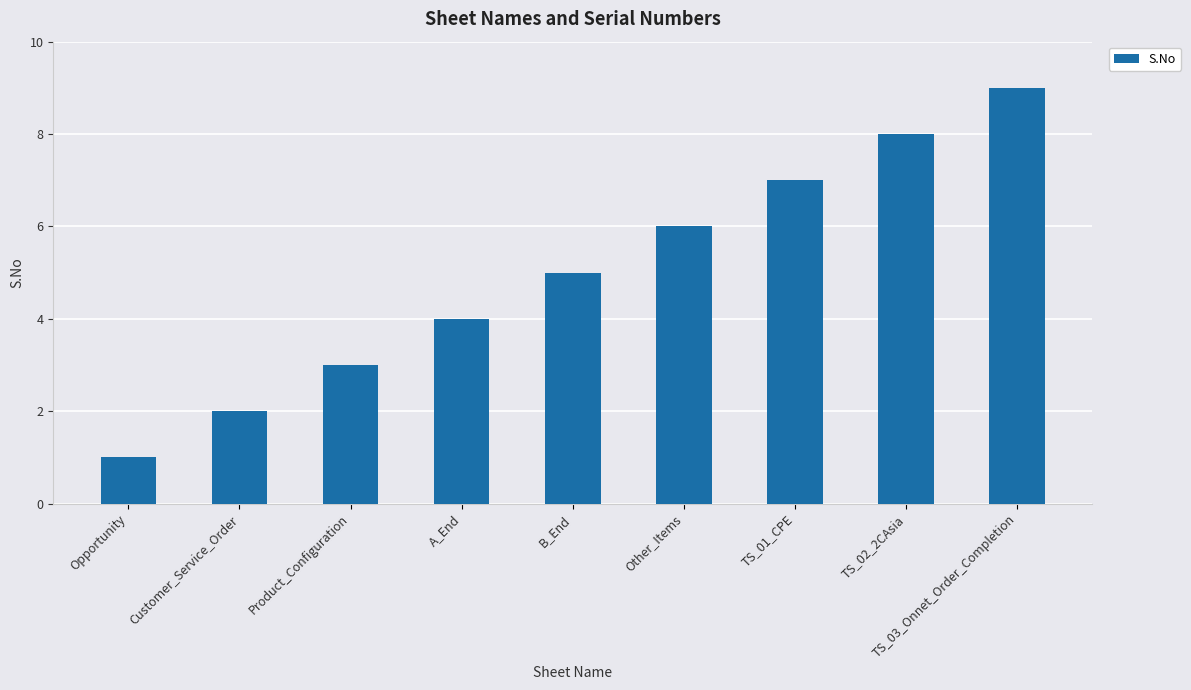

What is the label of the 7th bar from the left?

TS_01_CPE